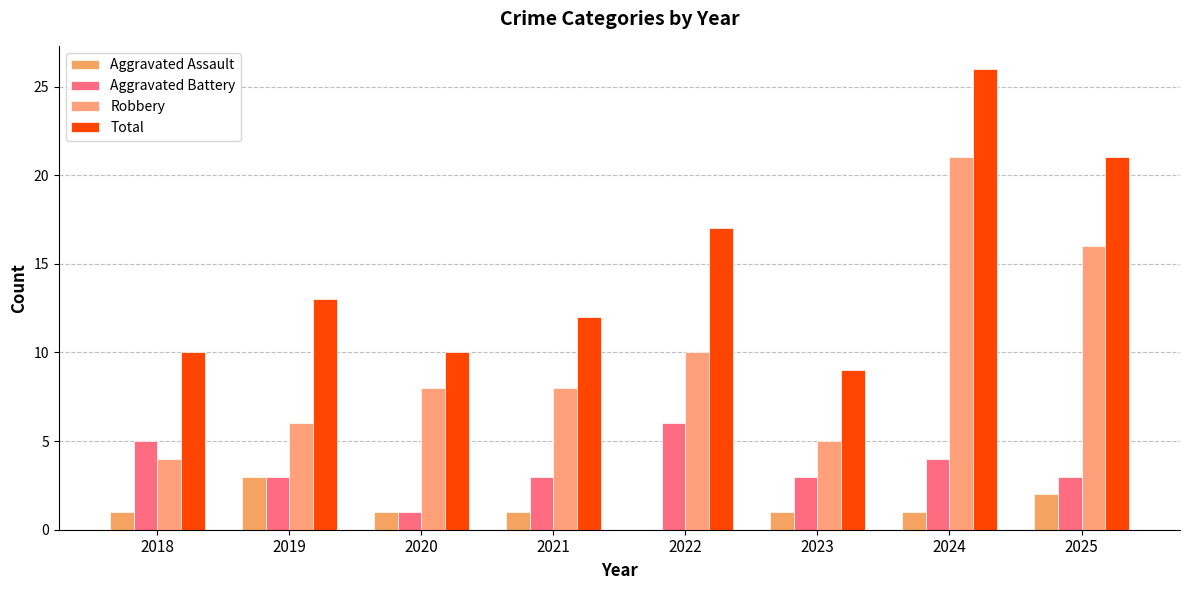

What is the greatest value displayed?

26